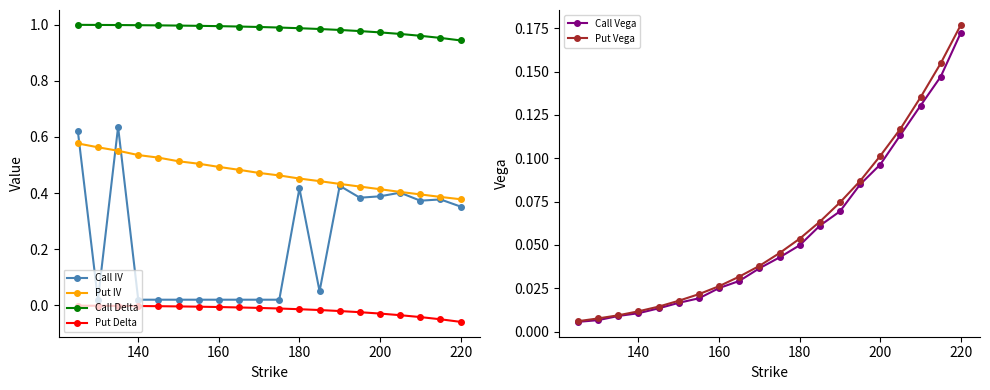

True or false: Put Vega has more than 0 interior local peaks.

False